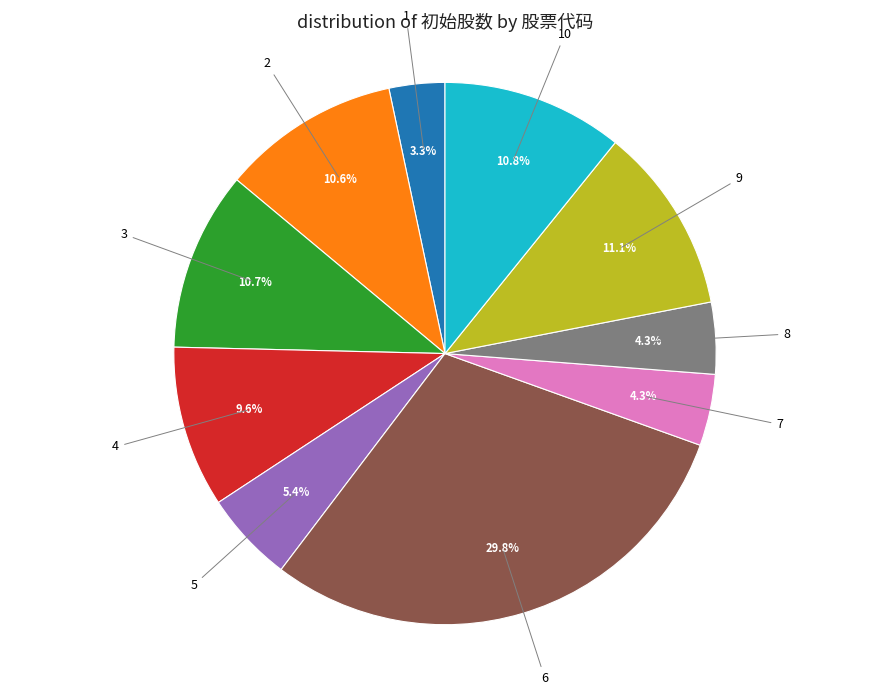

Between 6 and 5, which is larger?

6